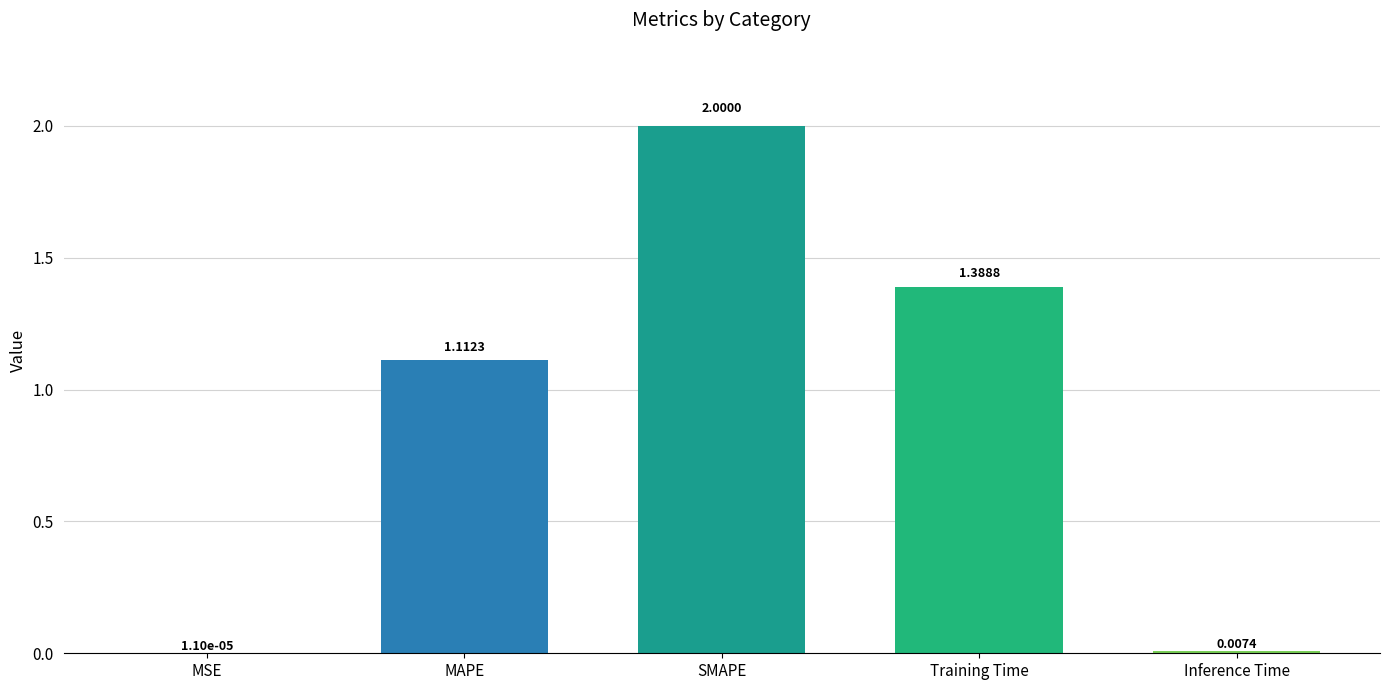

What is the greatest value displayed?

2.0